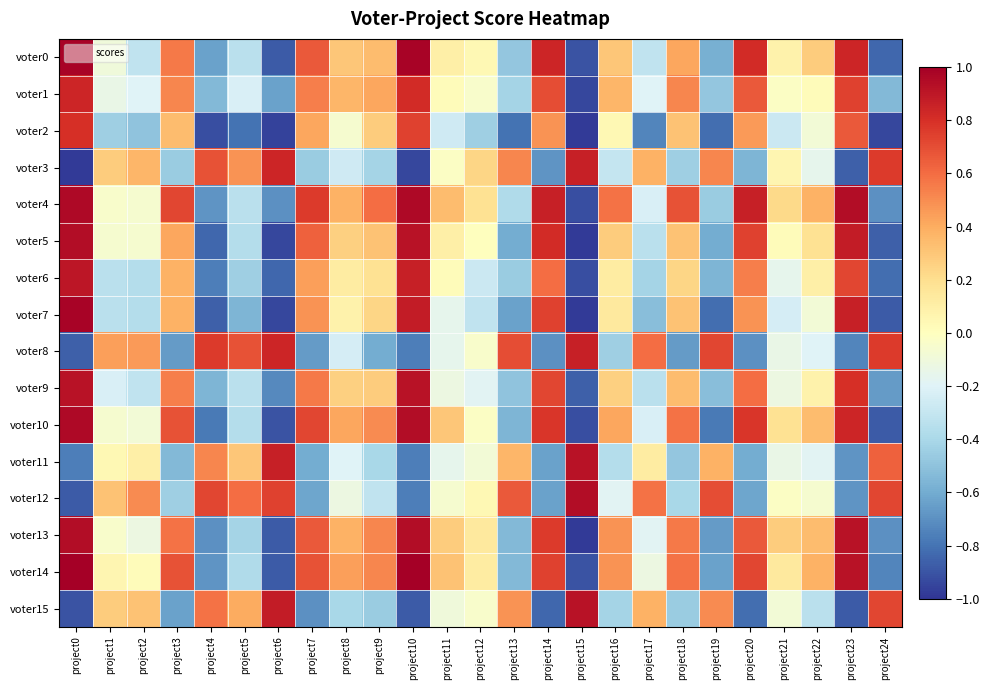

Which series has the largest total across all categories?

voter4